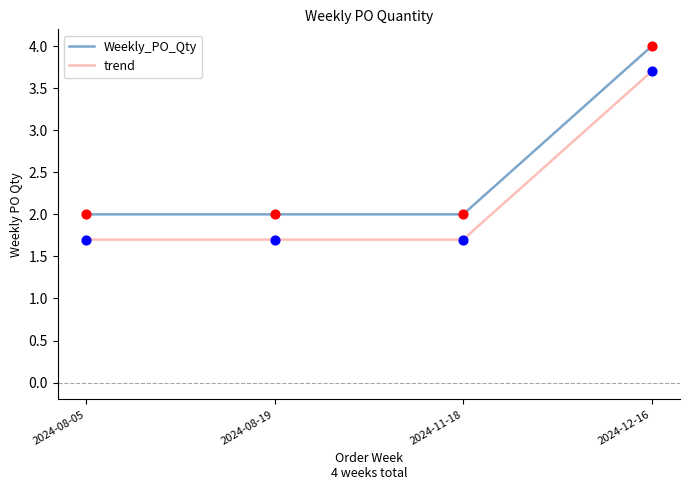

What are all the series names shown in the legend?

Weekly_PO_Qty, trend